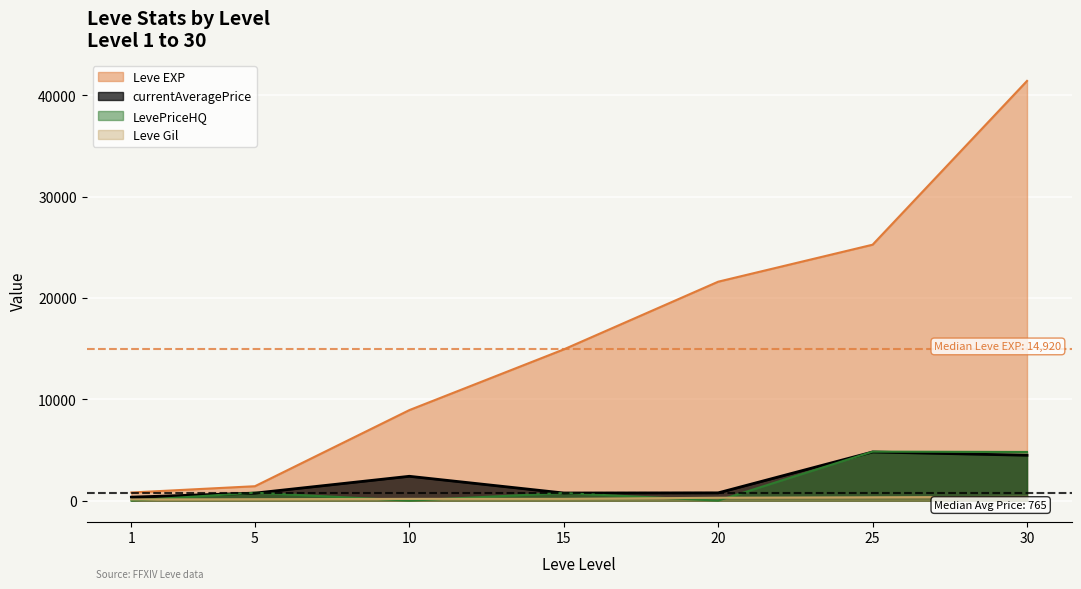

How many lines are shown in the chart?

4